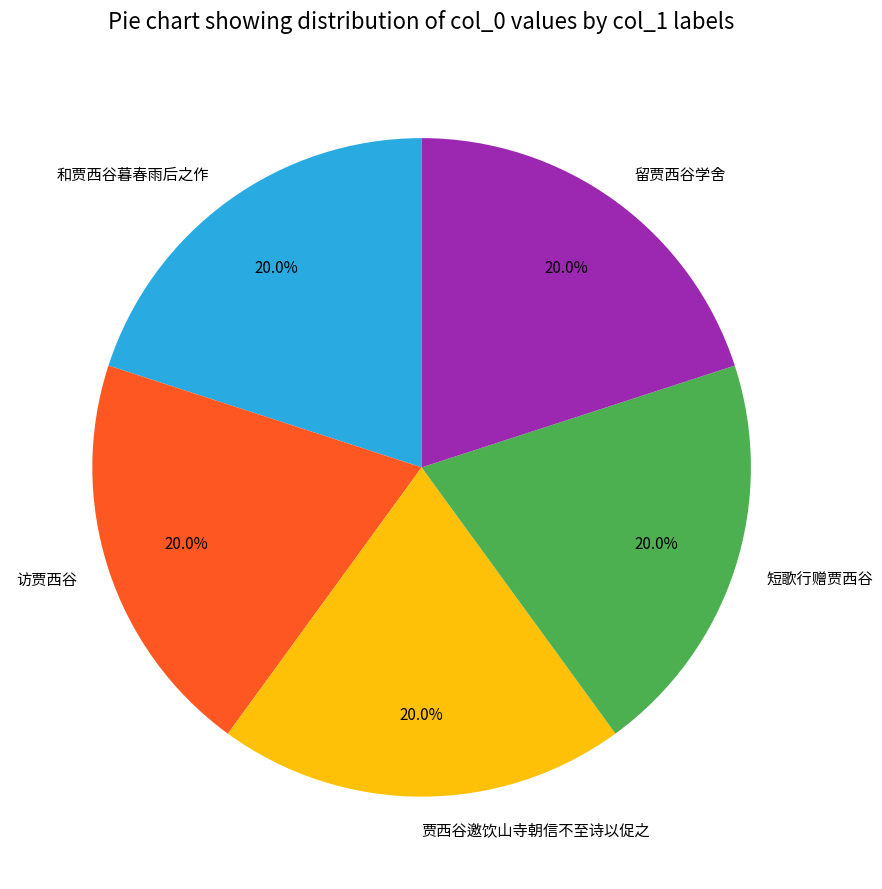

How many slices are in this pie chart?

5